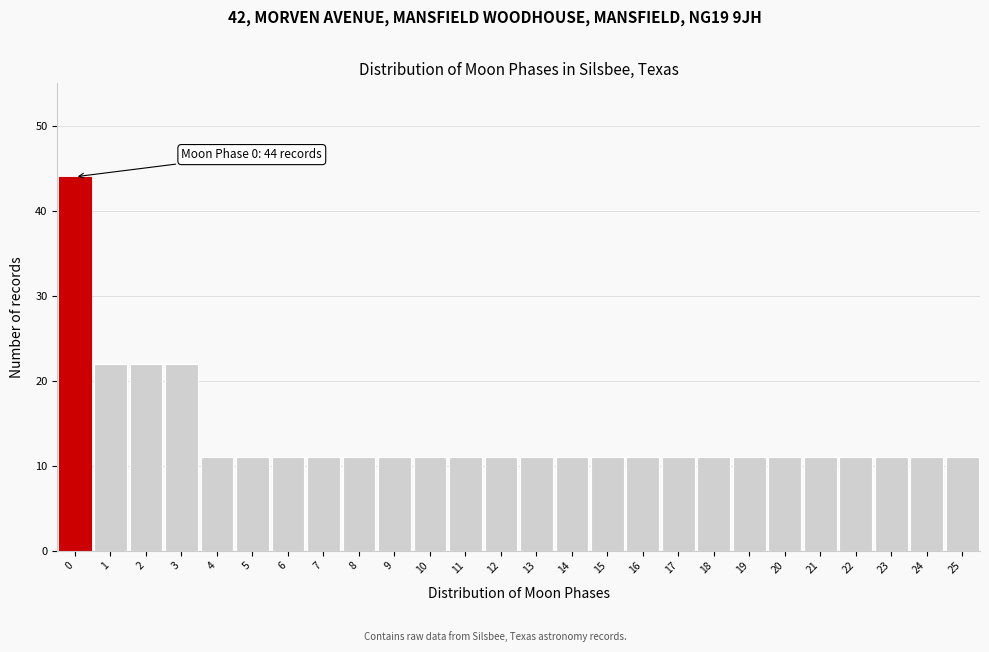

Which range on the x-axis has the tallest bar?

-0.5 to 0.5